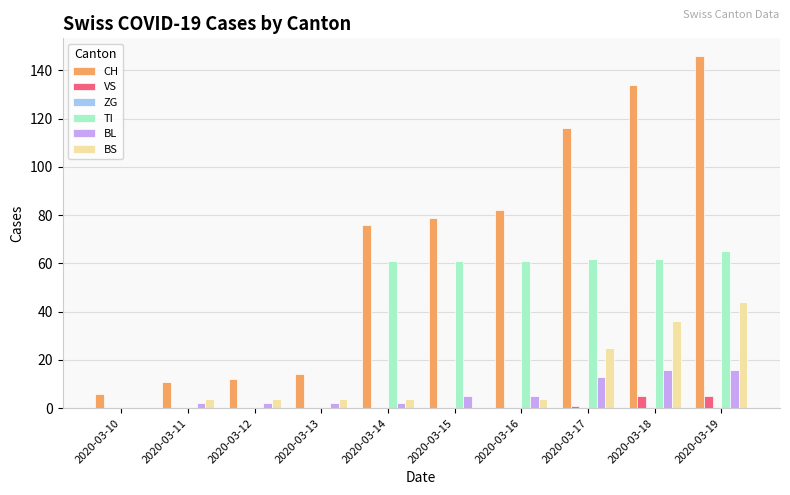

What is the sum of all VS values?

11